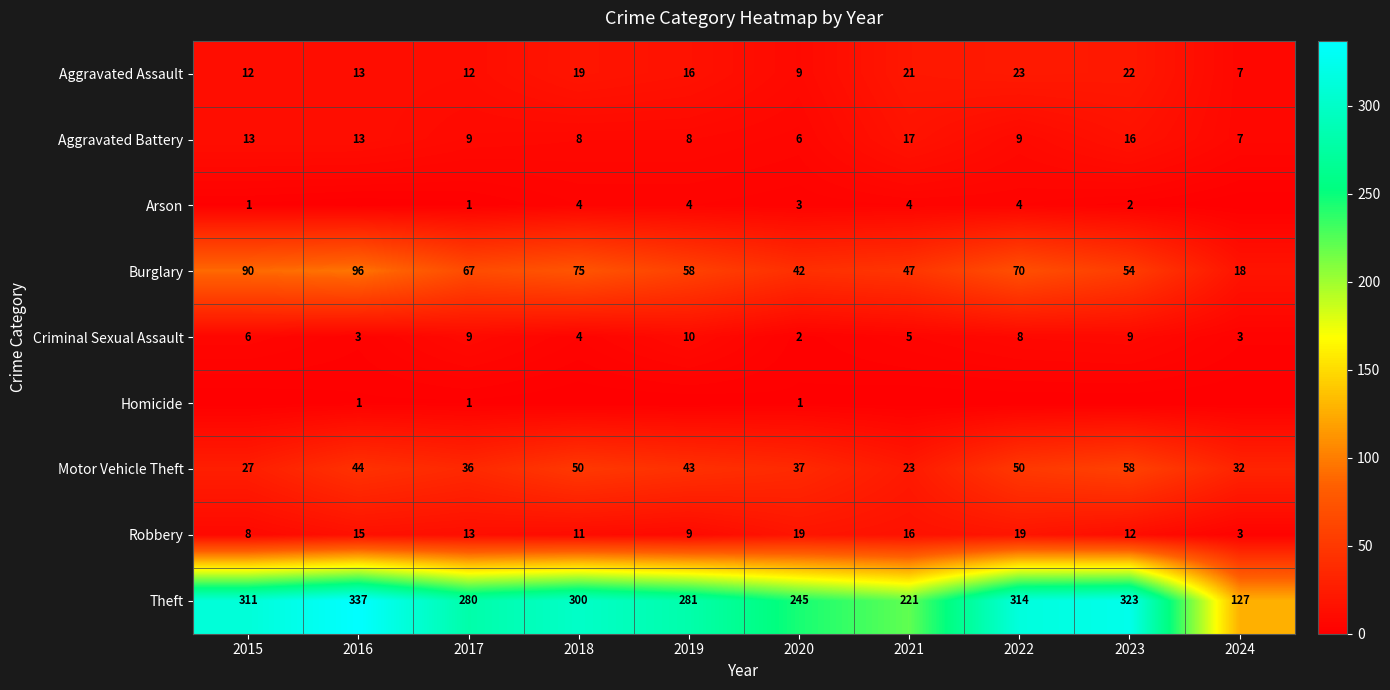

How many series are shown in this chart?

9